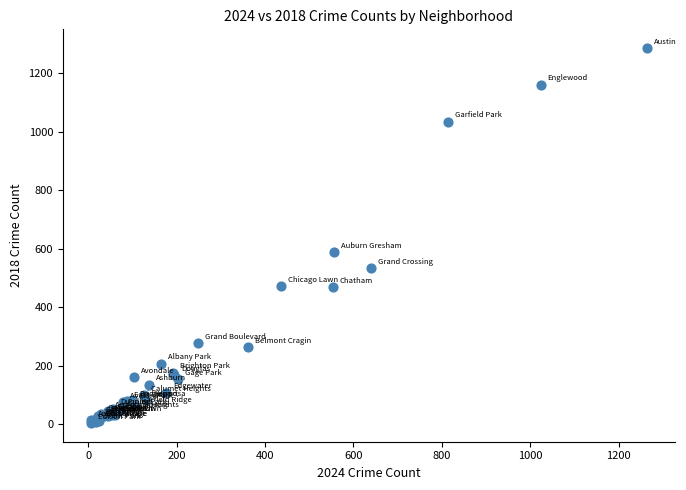

What Y value in the scatter plot is closest to 645?

590